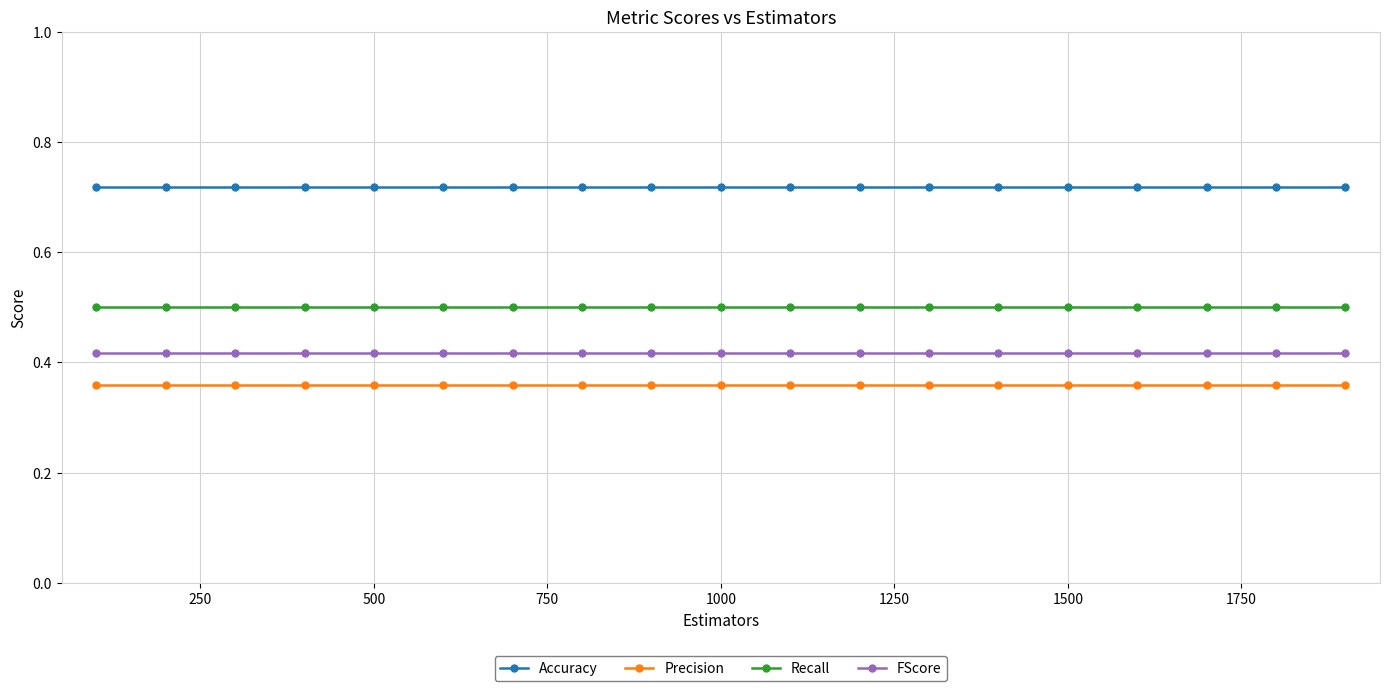

What is the sum of all FScore values?

7.9